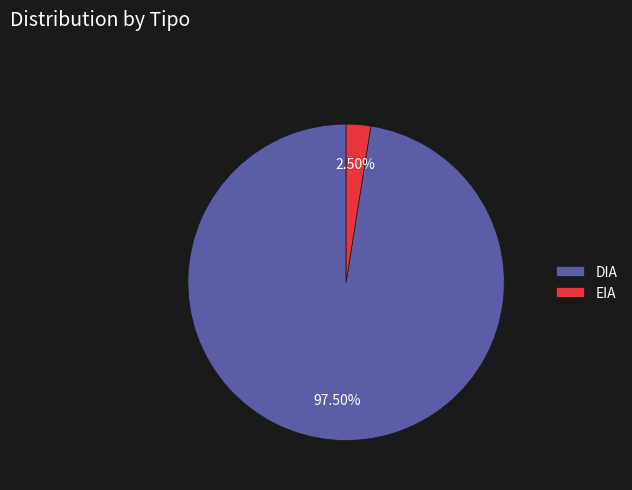

Which has a higher value, EIA or DIA?

DIA